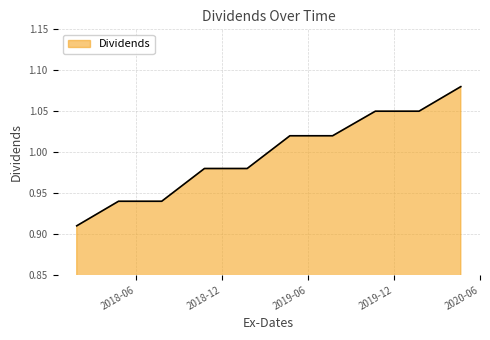

Does the chart have visible grid lines?

Yes